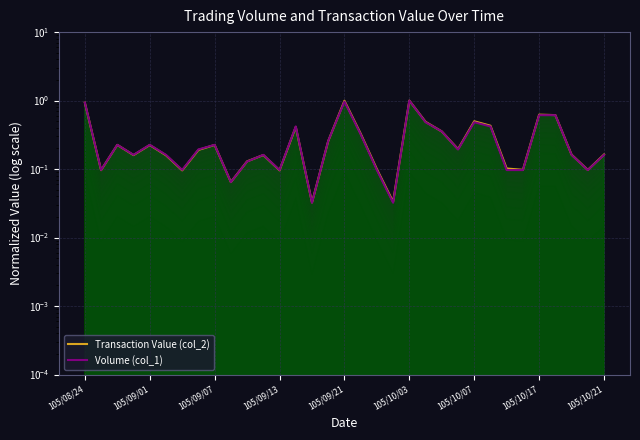

What is the difference between the Volume (col_1) values at 105/08/24 and 19?

0.9